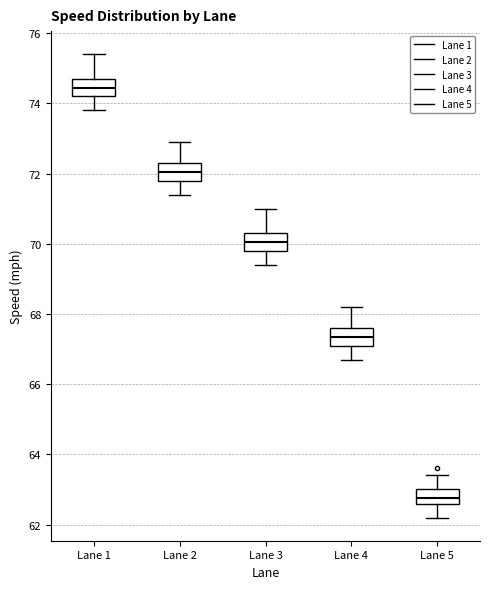

Reading left to right, transcribe this box plot: for each box, give where its median line is, the range the box spans, and where its two whiskers end, as read against the y-axis. The values are not printed on the chart, so give them approximately, as read against the axis.

Lane 1: median 74.4, box 74.2 to 74.8, whiskers 73.8 to 75.4
Lane 2: median 72.0, box 71.8 to 72.4, whiskers 71.4 to 73.0
Lane 3: median 70.0, box 69.8 to 70.4, whiskers 69.4 to 71.0
Lane 4: median 67.4, box 67.2 to 67.6, whiskers 66.8 to 68.2
Lane 5: median 62.8, box 62.6 to 63.0, whiskers 62.2 to 63.4